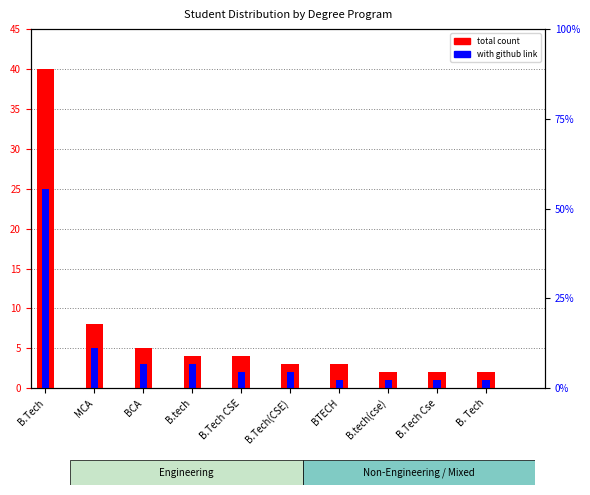

What is the greatest value displayed?

40